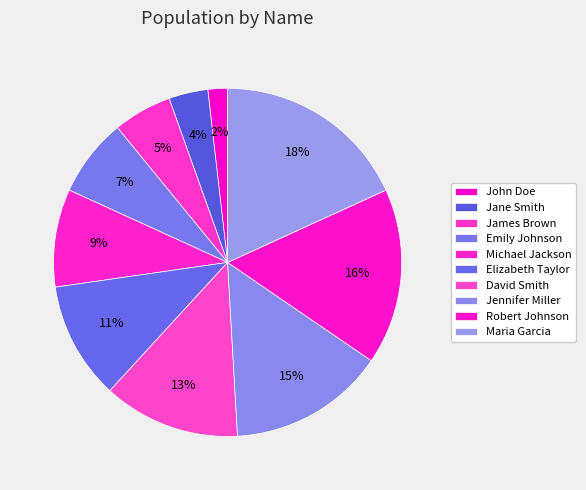

Do Michael Jackson and James Brown together represent more than half of the pie?

No